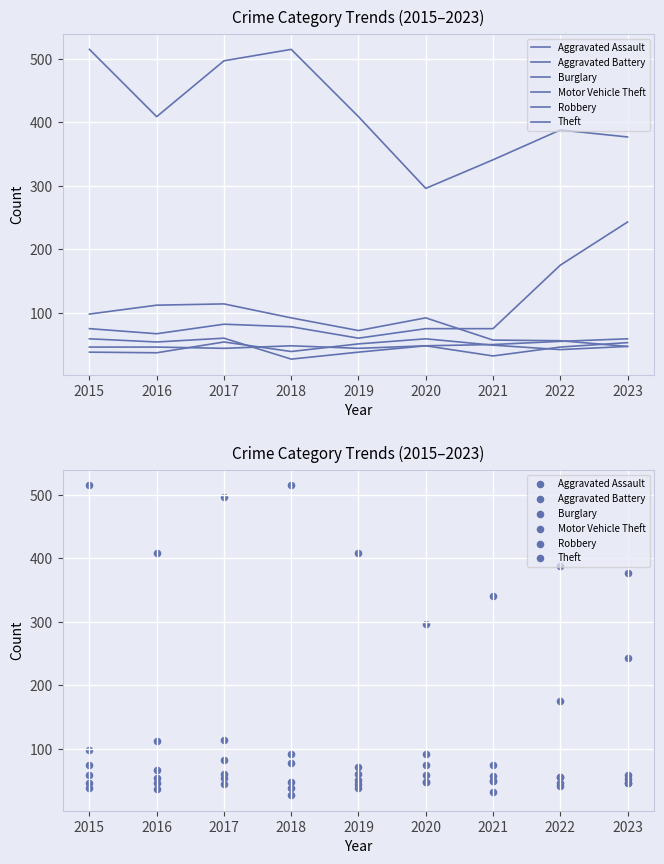

Is the value of Robbery at 2022 greater than the value of Burglary at 2023?

No